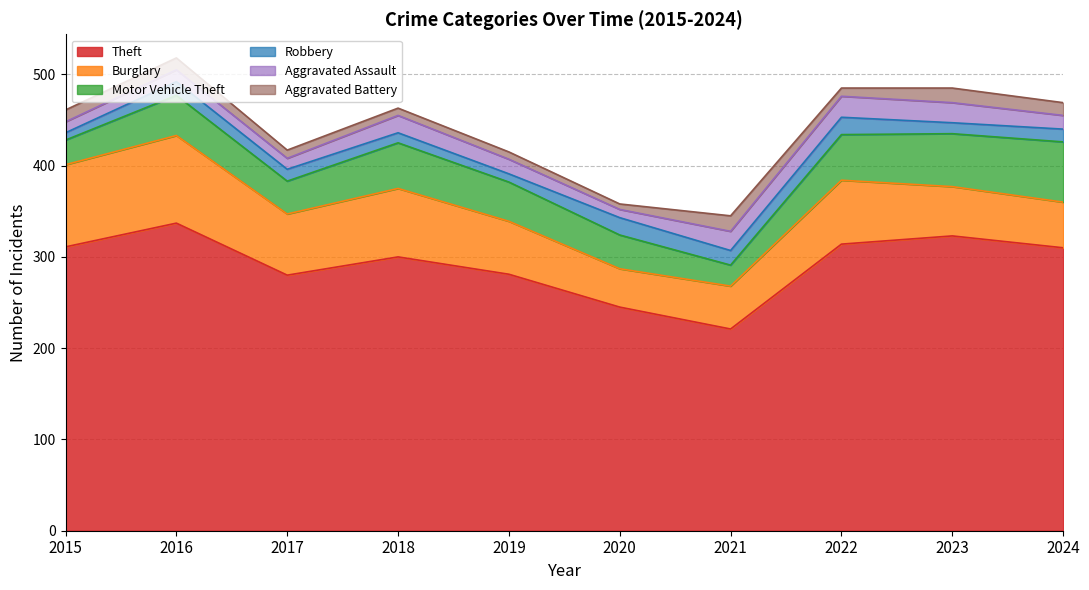

Rank the series by their maximum value, from lowest to highest.

Aggravated Battery, Robbery, Aggravated Assault, Motor Vehicle Theft, Burglary, Theft